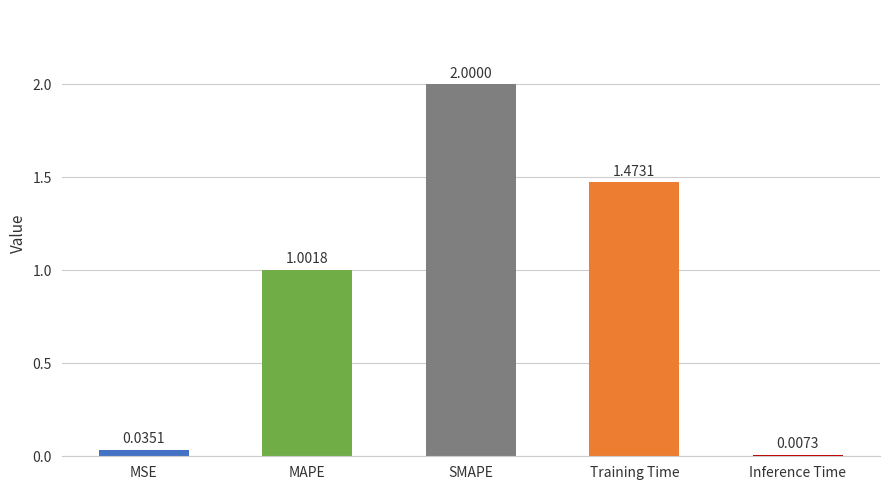

Where is the data nearest to the value 1?

MAPE